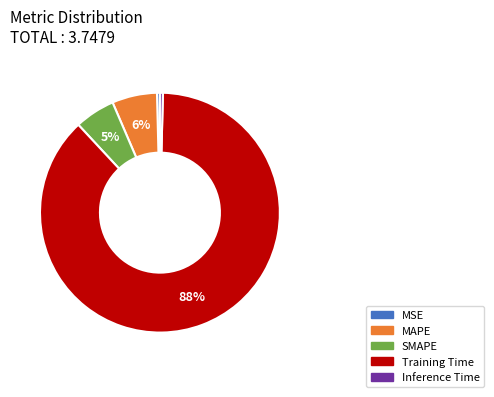

Is it true that Inference Time is 0% of the pie?

True